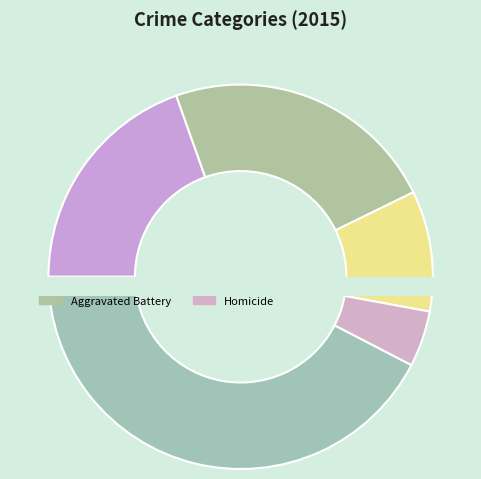

What percentage is the Aggravated Assault slice, to the nearest percent?

20%